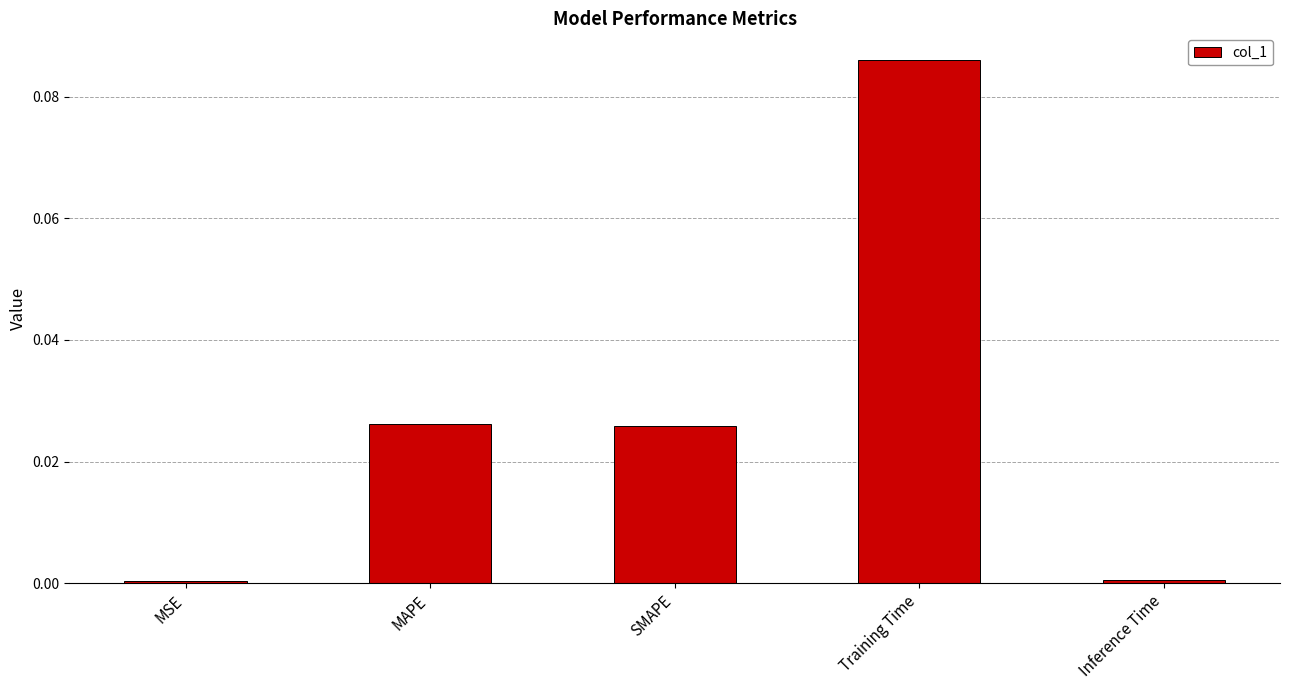

What is the change in value from SMAPE to Training Time?

+0.1